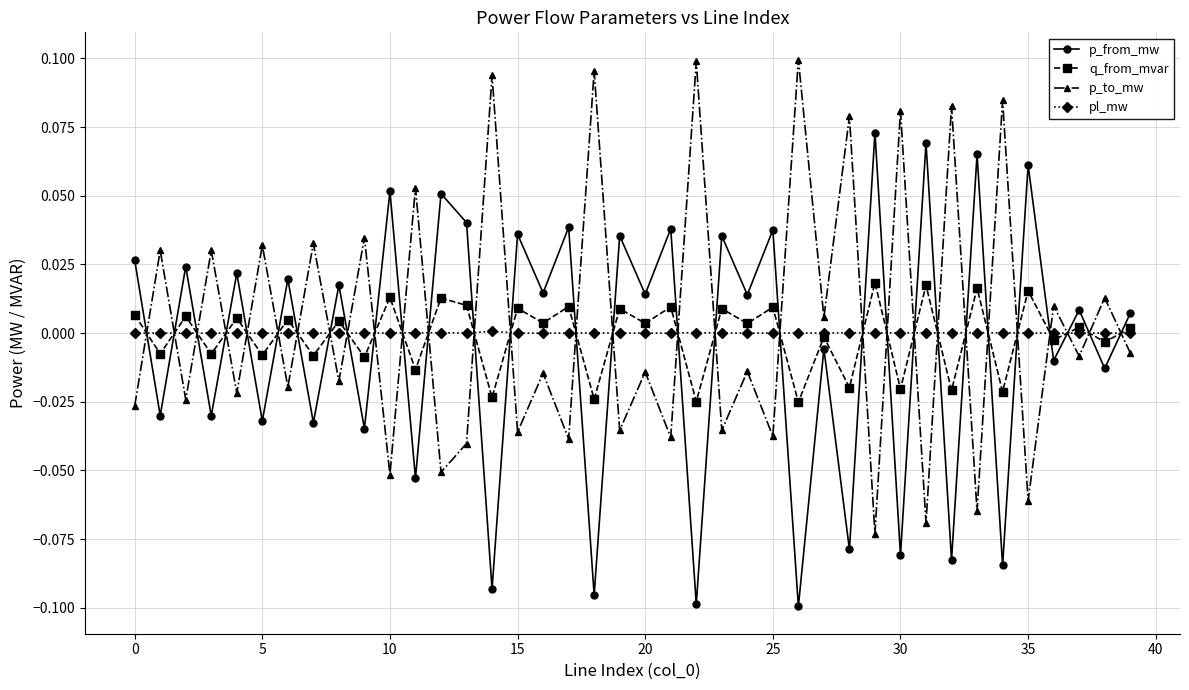

True or false: q_from_mvar has more than 2 points higher than both neighbors.

True